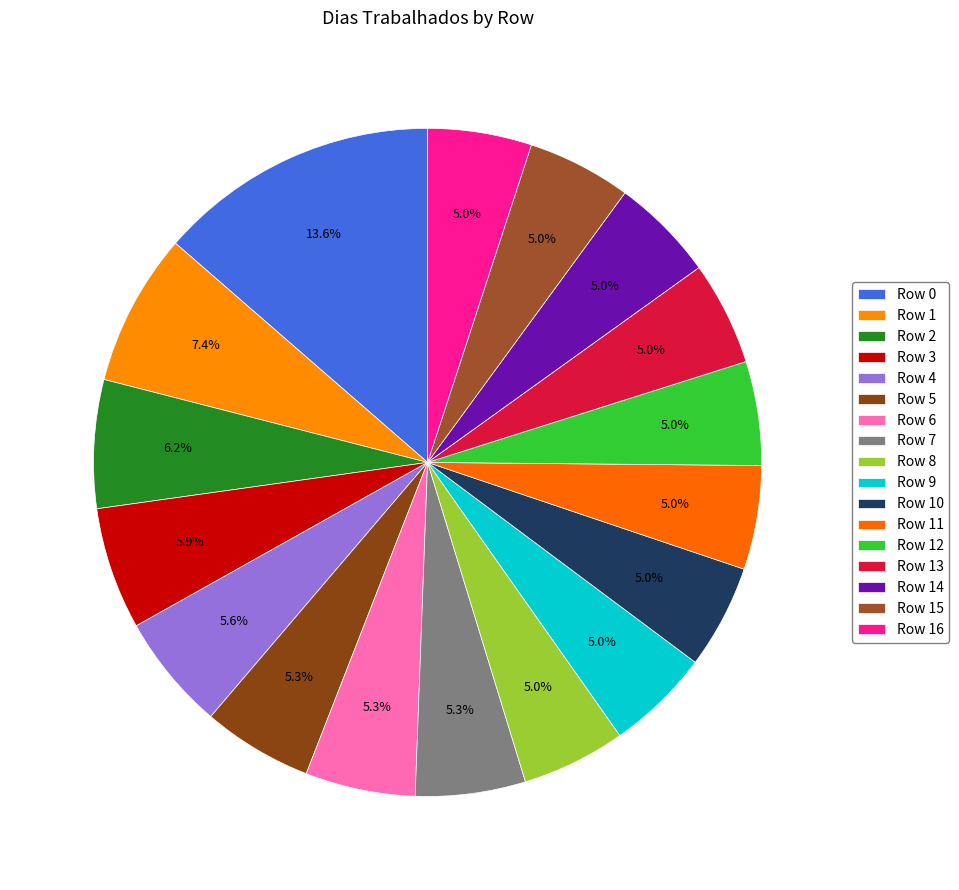

To the nearest percent, what portion does Row 8 represent?

5%